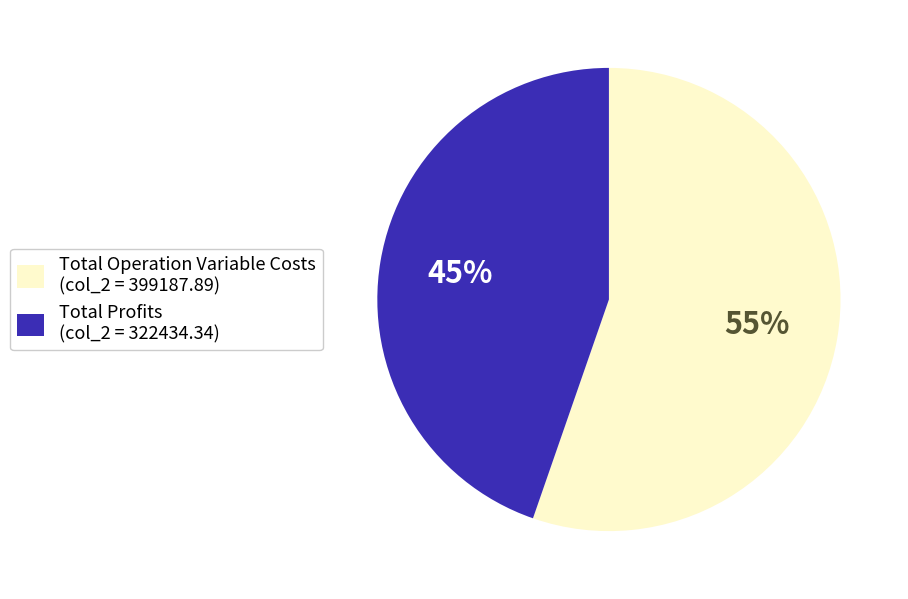

What is the ratio of the value at Total Profits (col_2 = 322434.34) to the value at Total Operation Variable Costs (col_2 = 399187.89)?

0.8